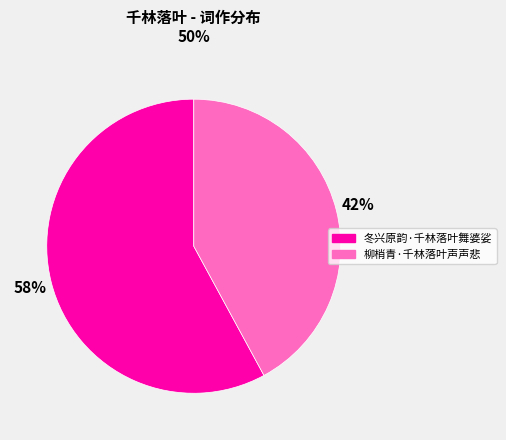

Which slice is the largest?

冬兴原韵·千林落叶舞婆娑